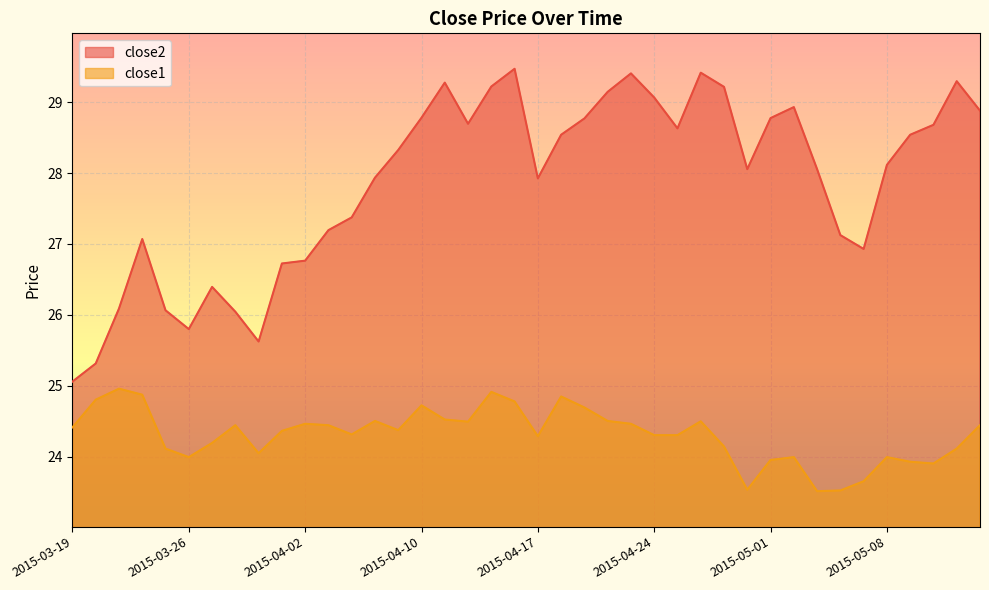

Which category has the lowest value in the close1 series?

2015-05-05